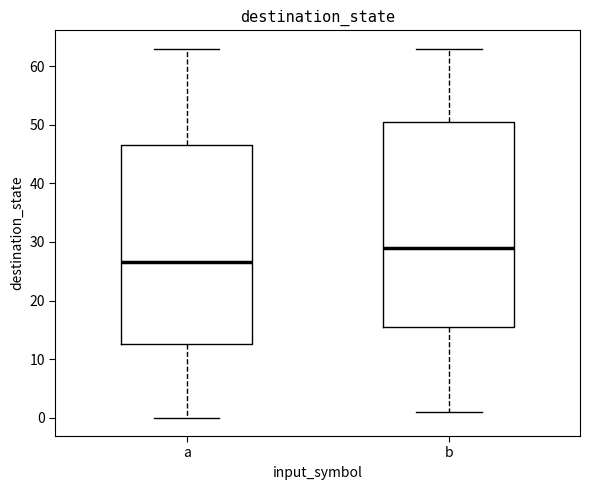

Where does the upper whisker of the box for b end on the y-axis? The values are not printed on the chart, so give them approximately, as read against the axis.

63